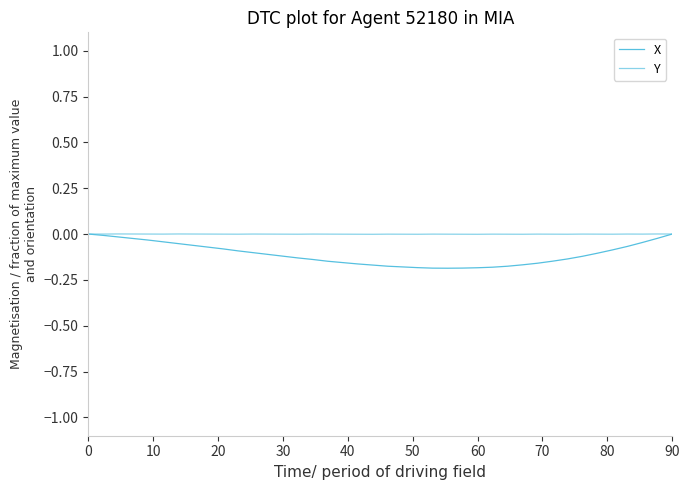

How many lines are shown in the chart?

2